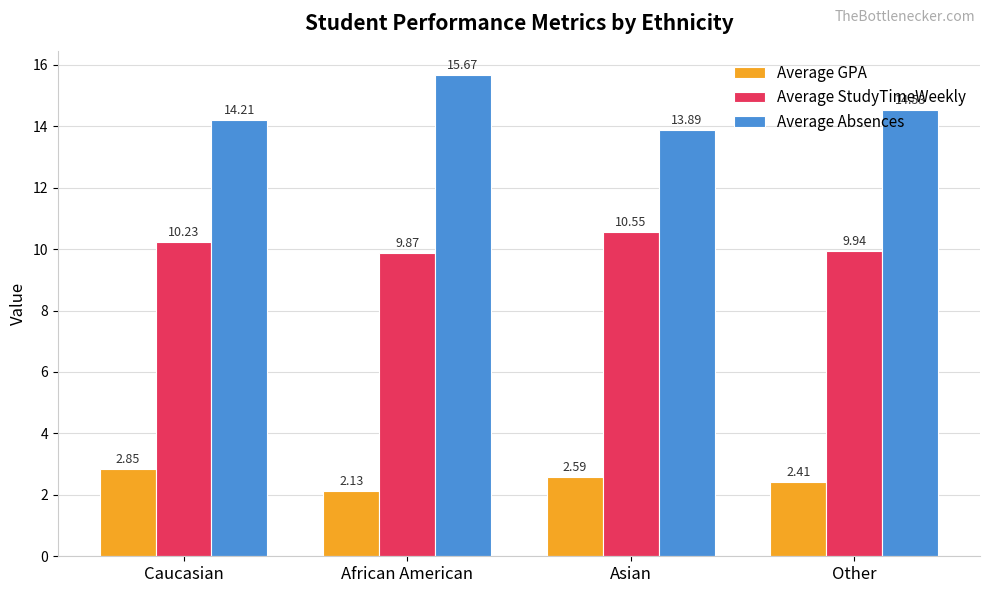

Which series changed the most between Asian and Other?

Average Absences